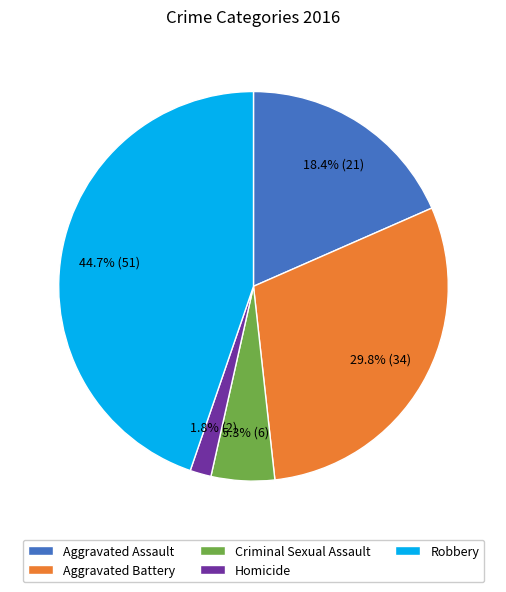

Is there any slice that represents more than half of the pie?

No